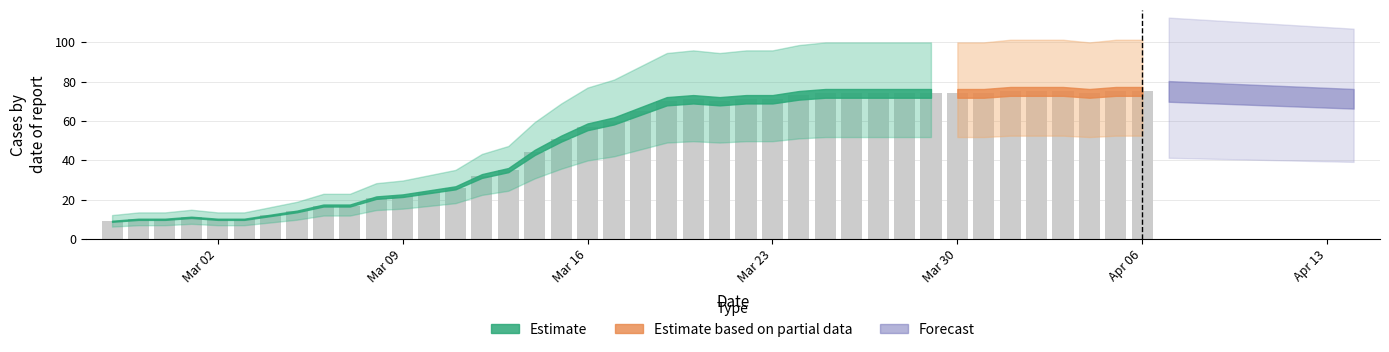

What is the maximum value shown in the chart?

75